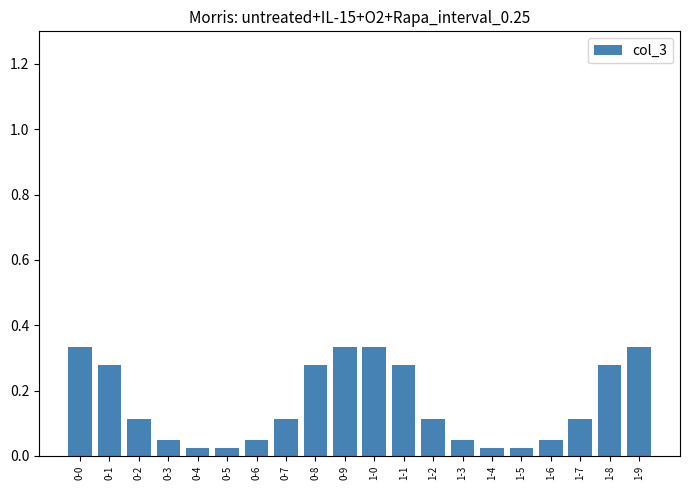

What is the label of the 2nd bar from the right?

1-8